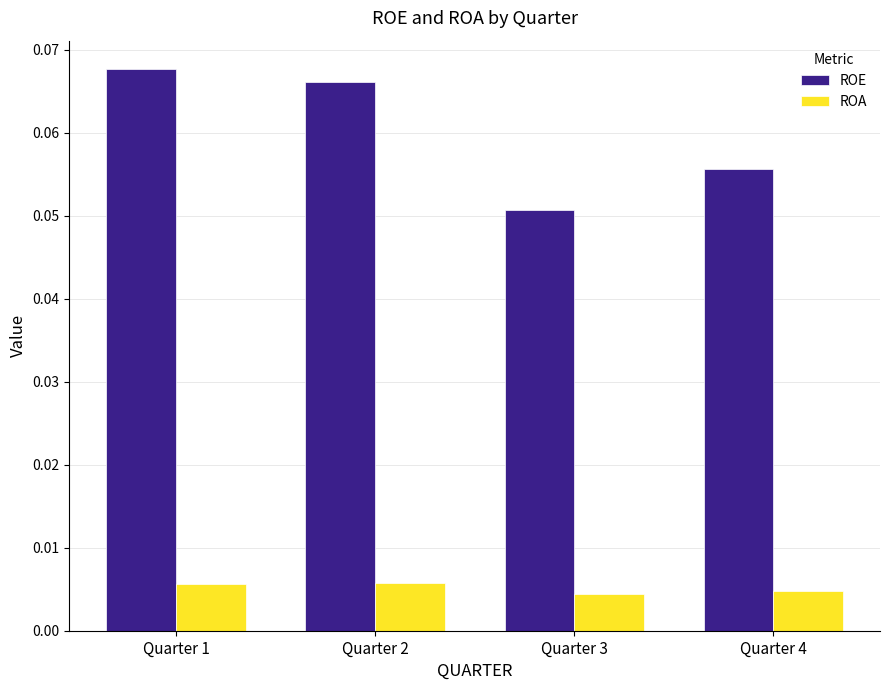

Which label corresponds to the largest value in the chart?

Quarter 1